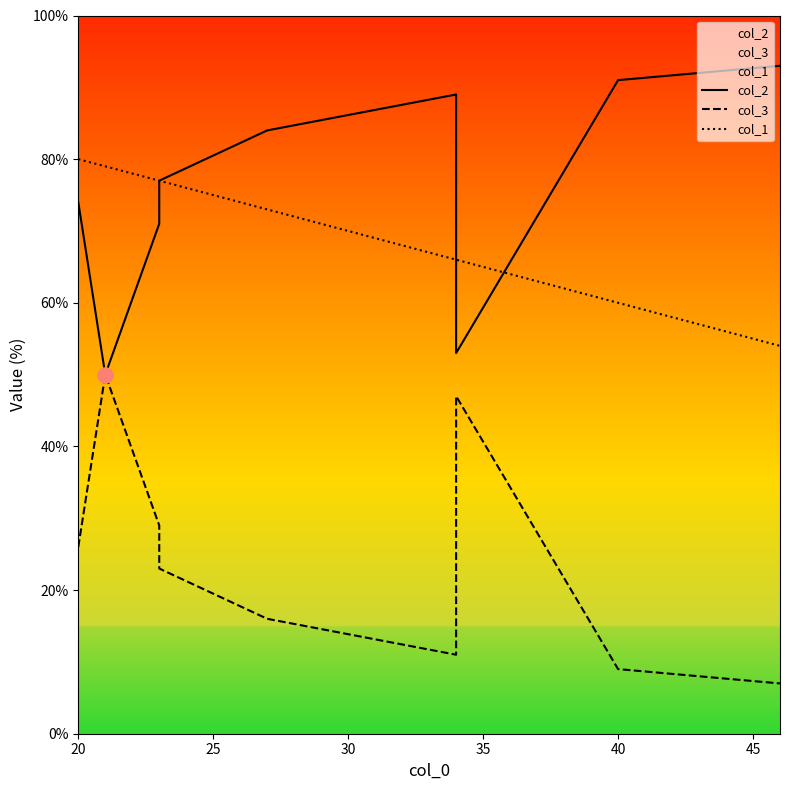

Which series contains the highest Y value?

col_2